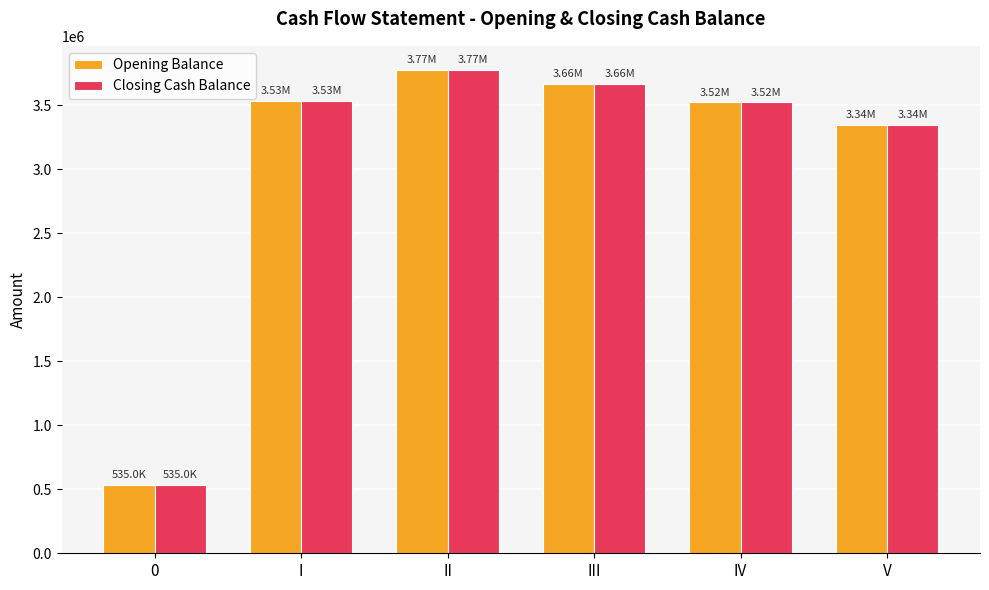

What is the label of the 4th bar from the left?

III